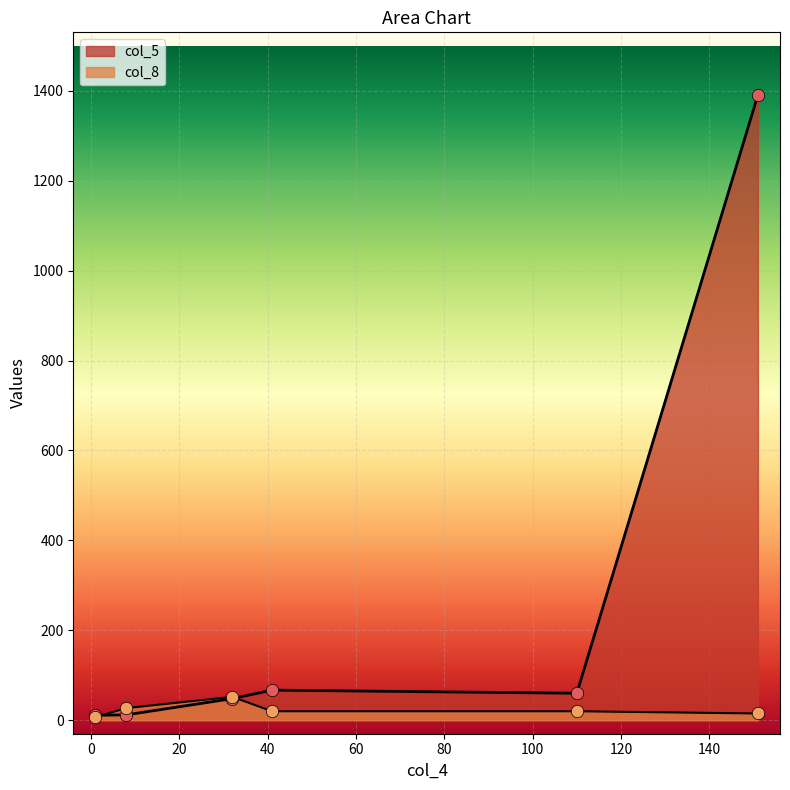

What is the total value across all series at 151?

1406